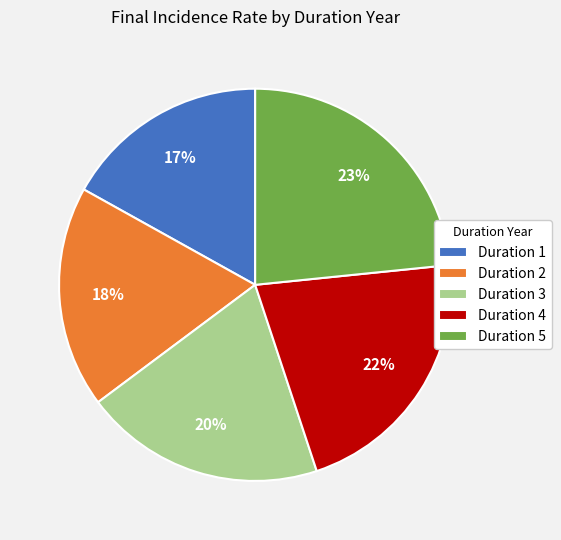

Count the number of slices in the pie.

5